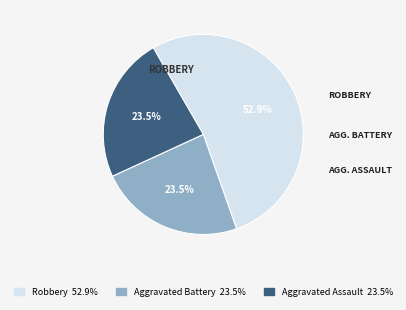

How many slices are in this pie chart?

3